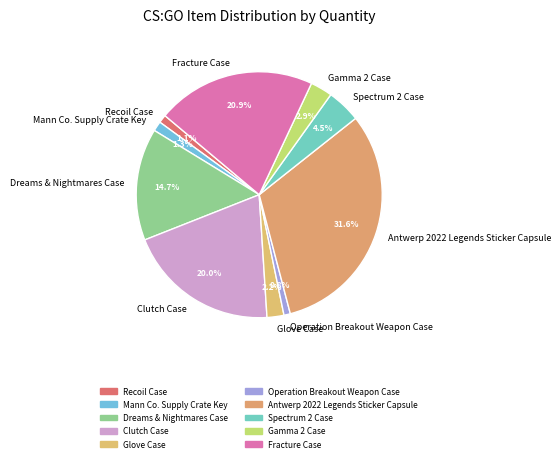

How many segments does this pie chart have?

10